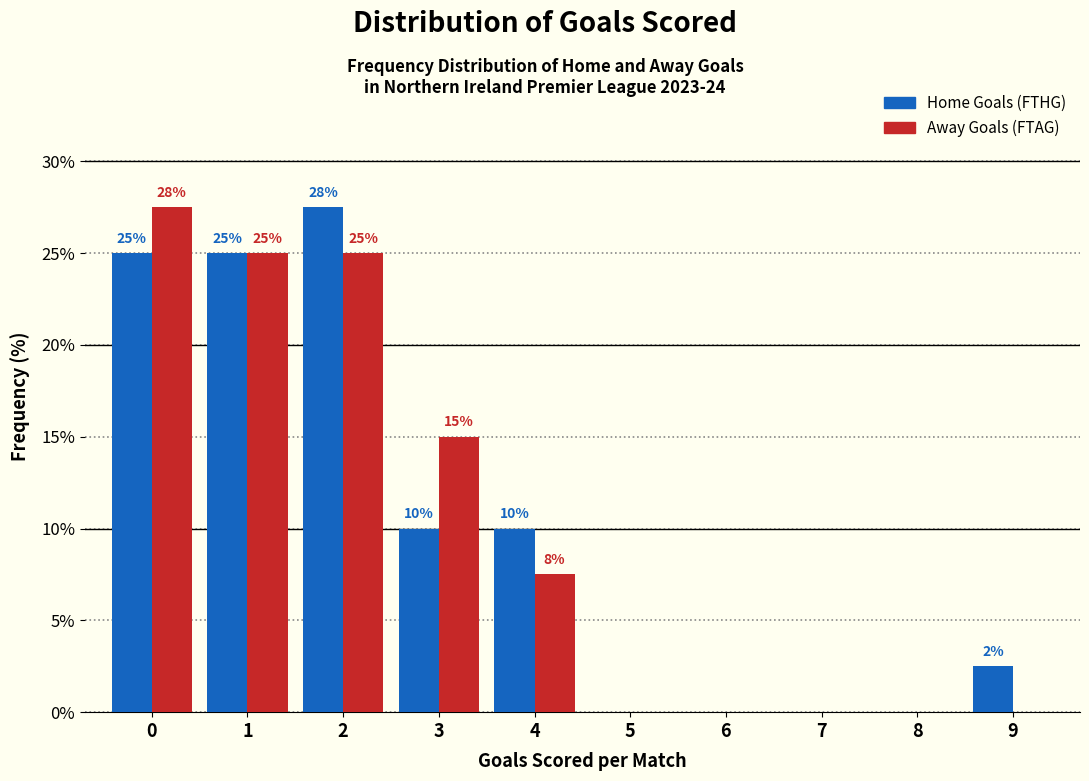

True or false: Home Goals (FTHG) has a value of 18.5 at 7.

False